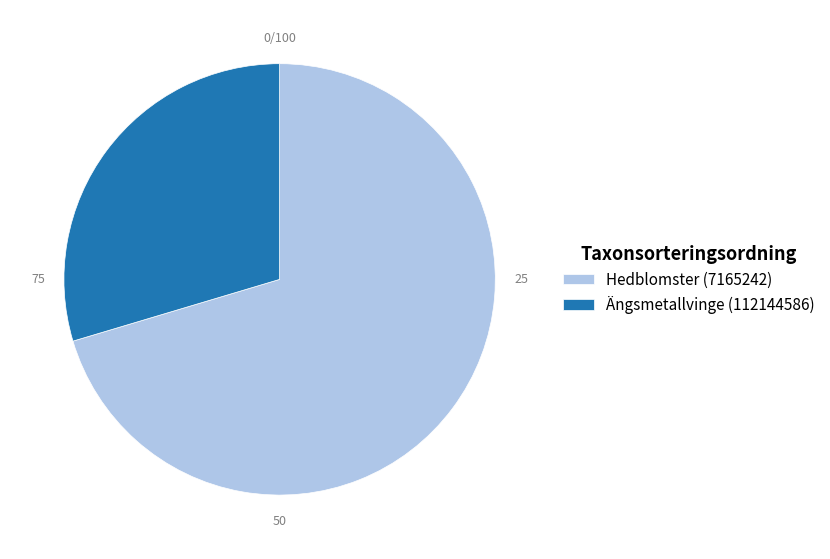

Is the sum of Ängsmetallvinge (112144586) and Hedblomster (7165242) greater than half?

Yes